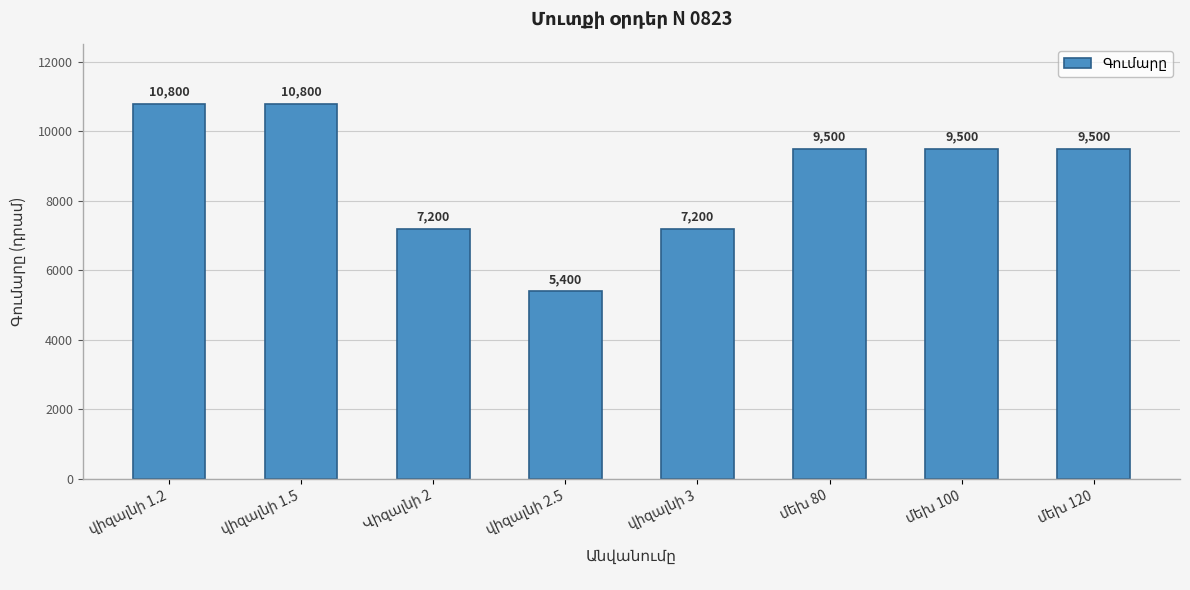

How many values are between 7200 and 10800?

7